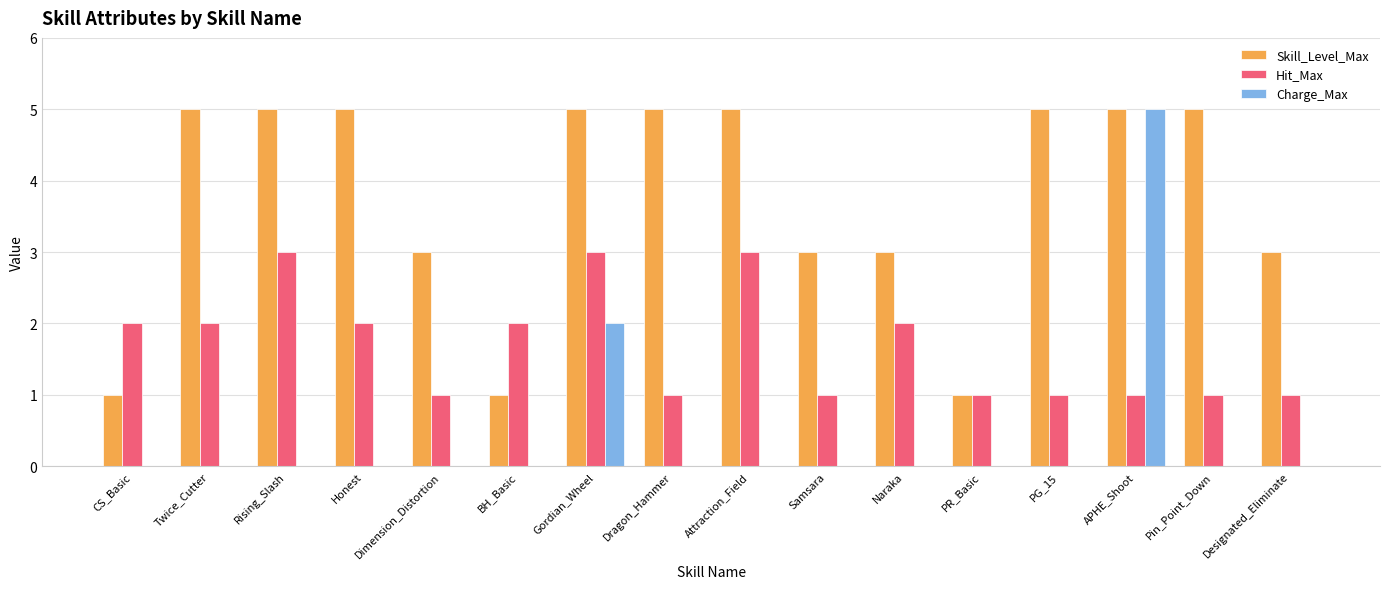

At which label is Charge_Max closest to 2?

Gordian_Wheel